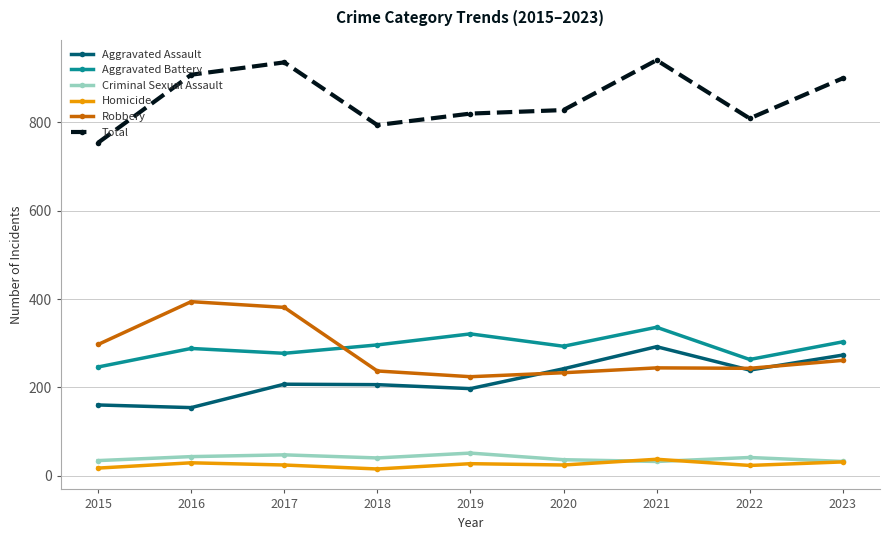

Does the chart display data point markers on the line(s)?

Yes